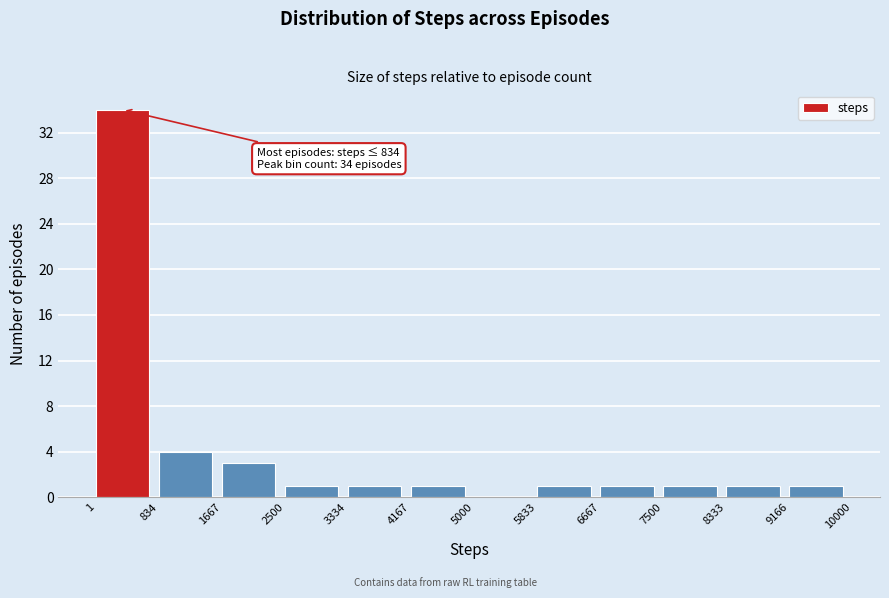

Which range on the x-axis has the tallest bar?

1 to 834